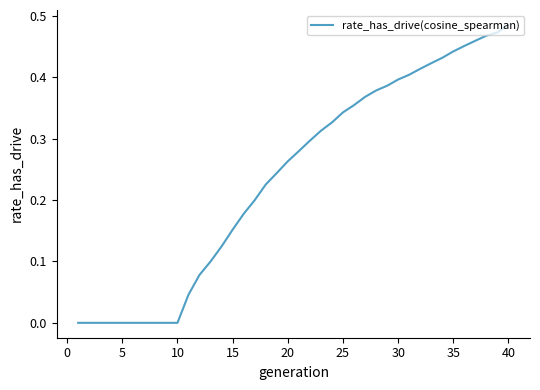

At which category does the chart reach its peak across all series?

40